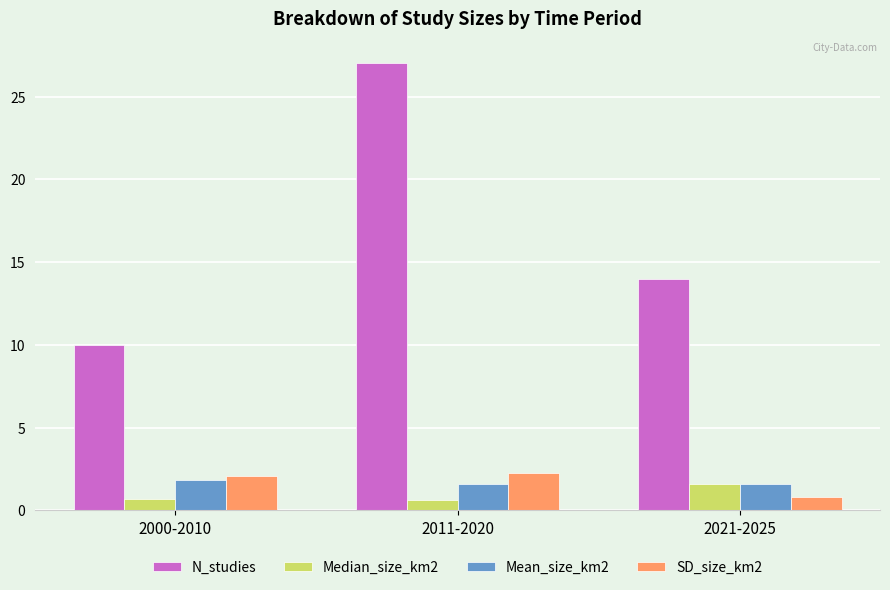

Is it true that SD_size_km2 equals 1.1 at 2011-2020?

False